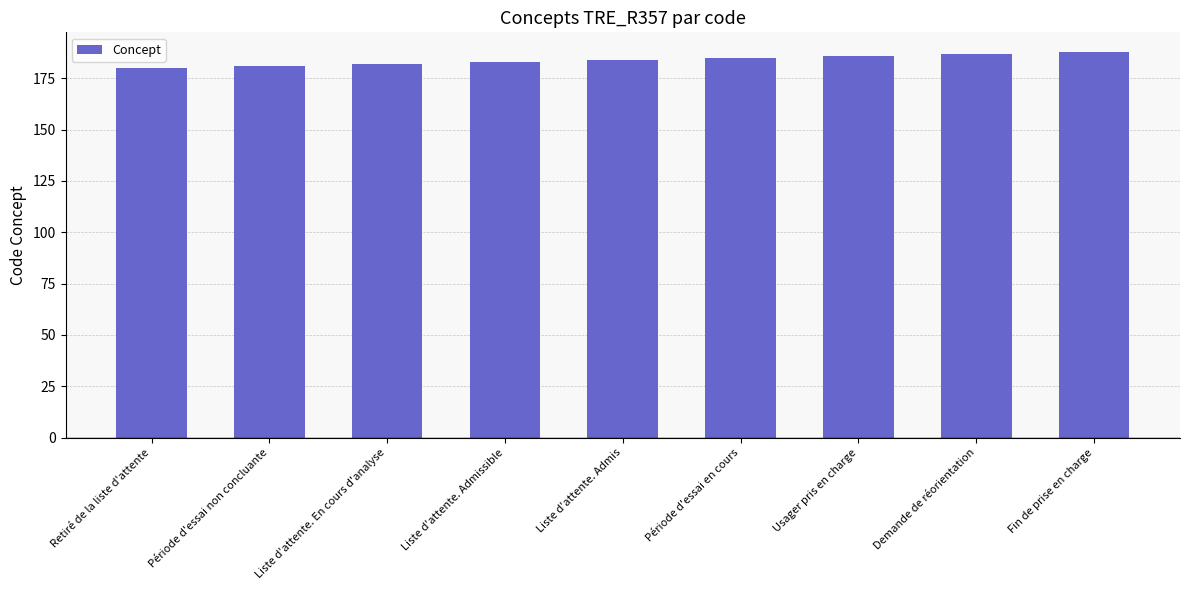

What is the sum of the values at Période d'essai en cours and Liste d'attente. Admis?

369